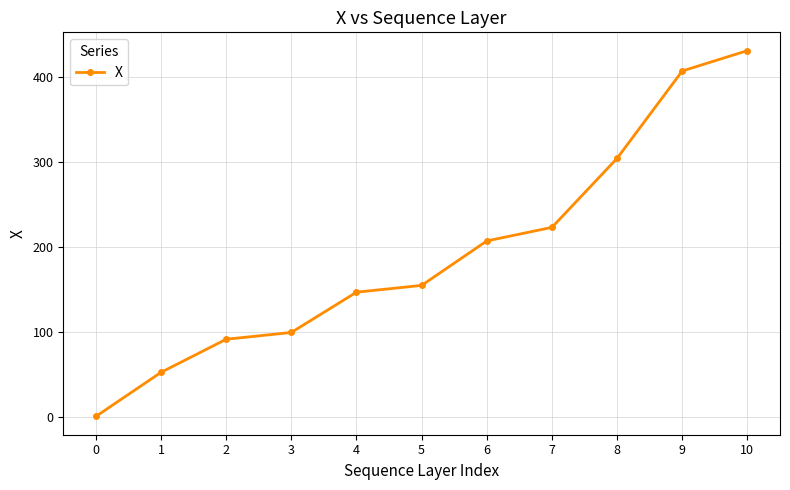

What is the average value?

192.4